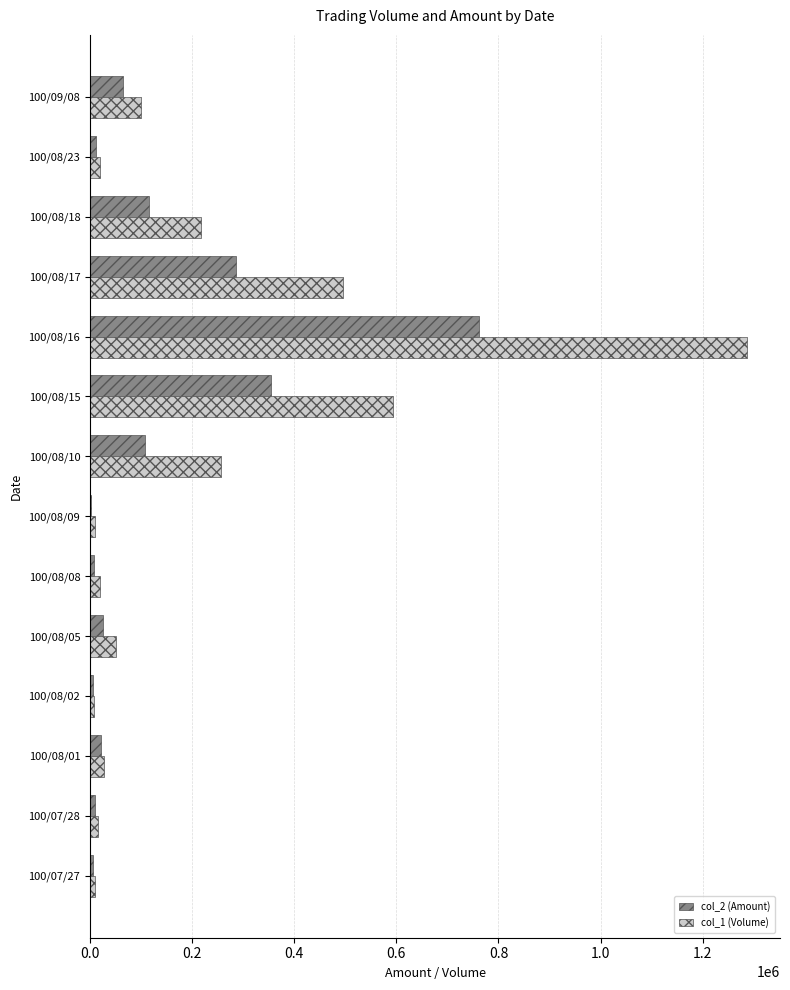

Which category has the highest value in the col_1 (Volume) series?

100/08/16